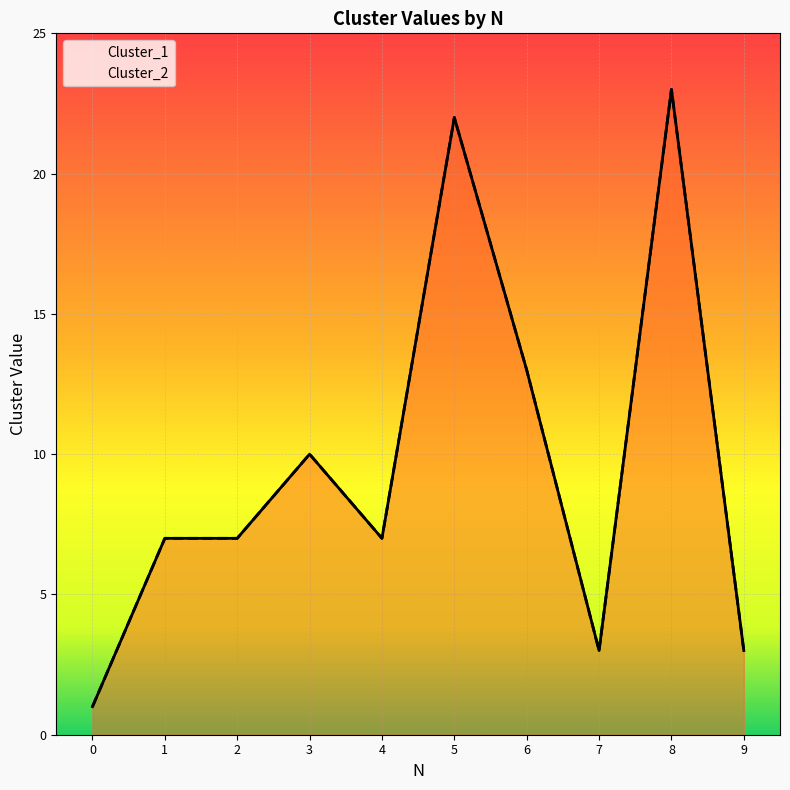

What is the greatest value displayed?

23